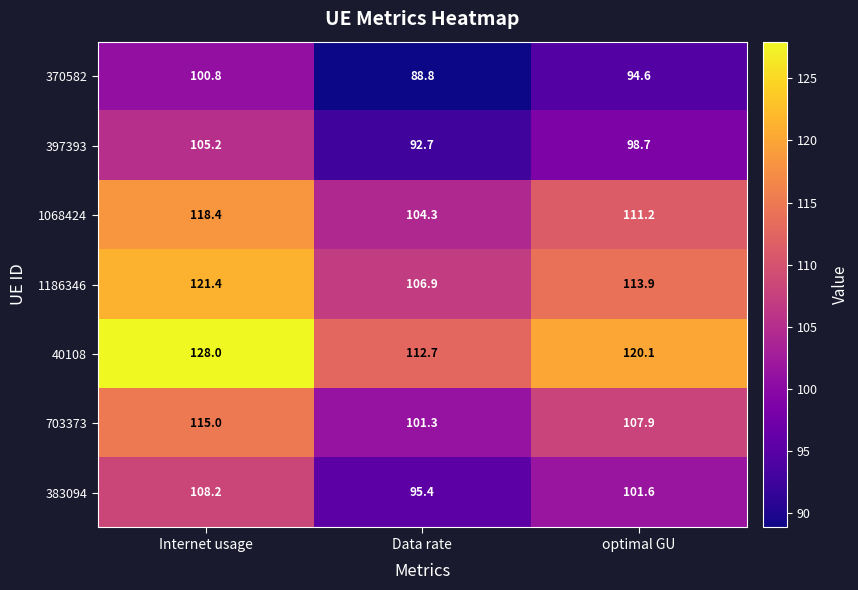

Reading left to right, transcribe all the data shown in this chart.

370582: Internet usage=100.8	Data rate=88.8	optimal GU=94.6
397393: Internet usage=105.2	Data rate=92.7	optimal GU=98.7
1068424: Internet usage=118.4	Data rate=104.3	optimal GU=111.2
1186346: Internet usage=121.4	Data rate=106.9	optimal GU=113.9
40108: Internet usage=128.0	Data rate=112.7	optimal GU=120.1
703373: Internet usage=115.0	Data rate=101.3	optimal GU=107.9
383094: Internet usage=108.2	Data rate=95.4	optimal GU=101.6